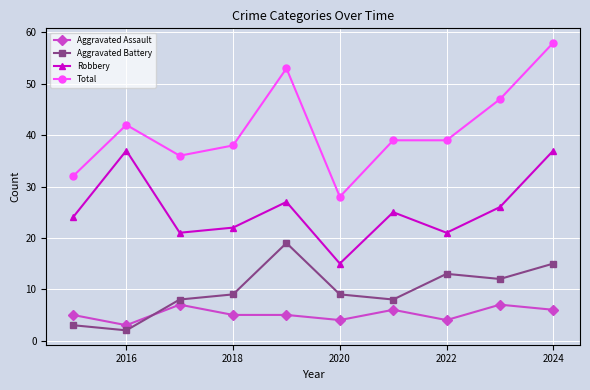

Count the Aggravated Assault values in the range 4 to 6.

7